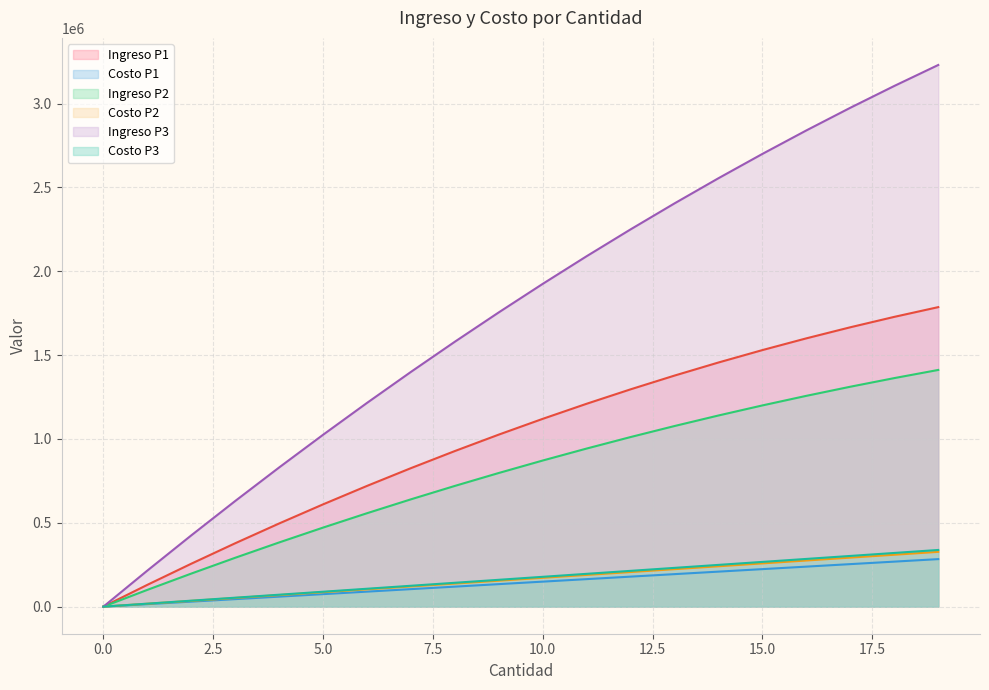

Where is Costo P1 nearest to the value 141673?

9